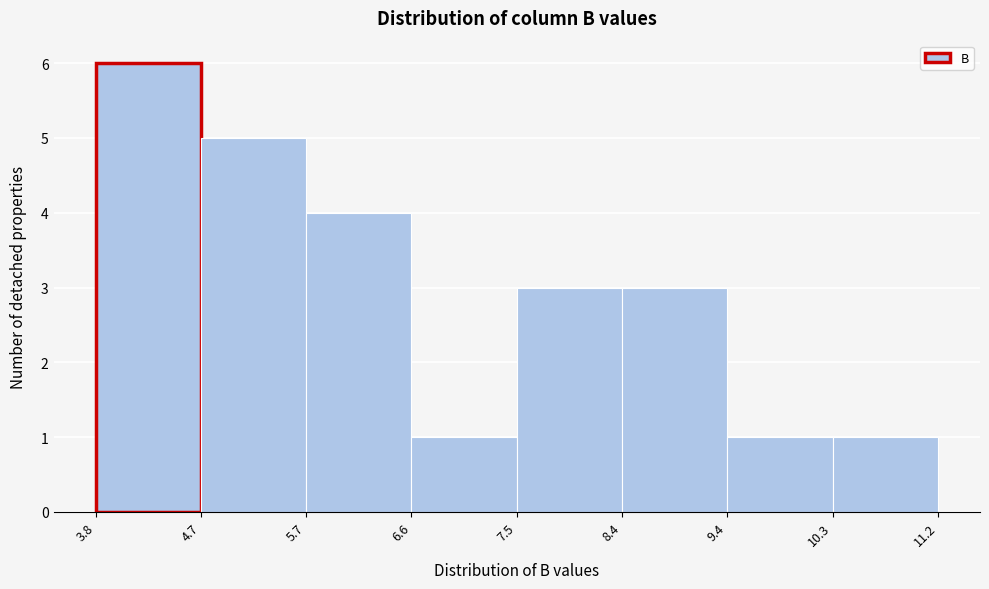

Reading left to right, list every bar in this chart as the range it spans on the x-axis followed by its height. The values are not printed on the chart, so give them approximately, as read against the axis.

3.8 to 4.7: 6
4.7 to 5.7: 5
5.7 to 6.6: 4
6.6 to 7.5: 1
7.5 to 8.4: 3
8.4 to 9.4: 3
9.4 to 10.3: 1
10.3 to 11.2: 1